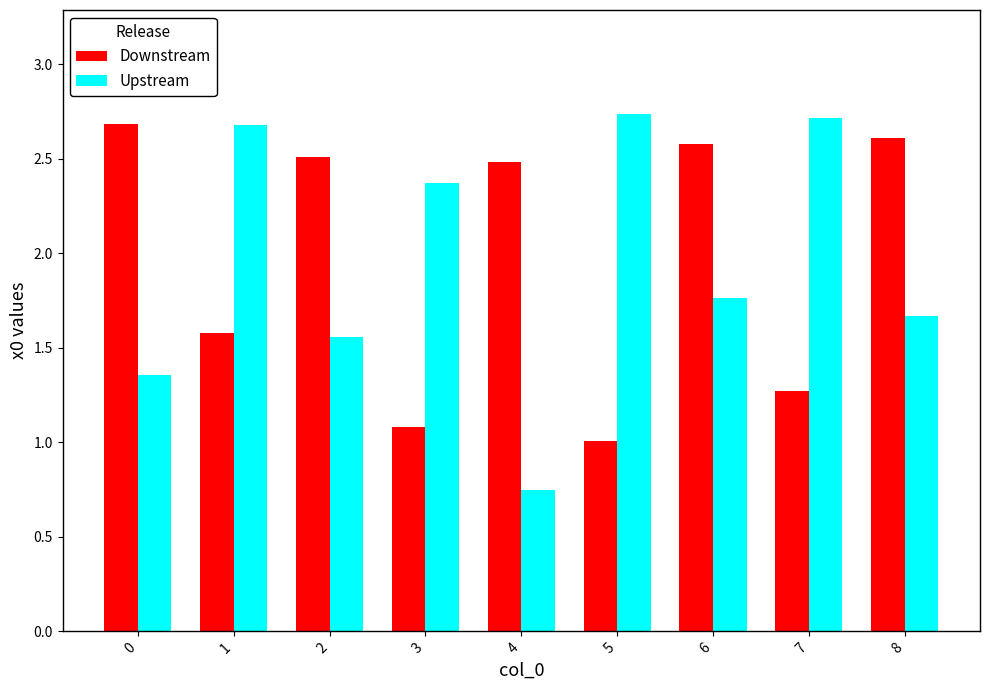

Which series has the largest range (max minus min)?

Upstream